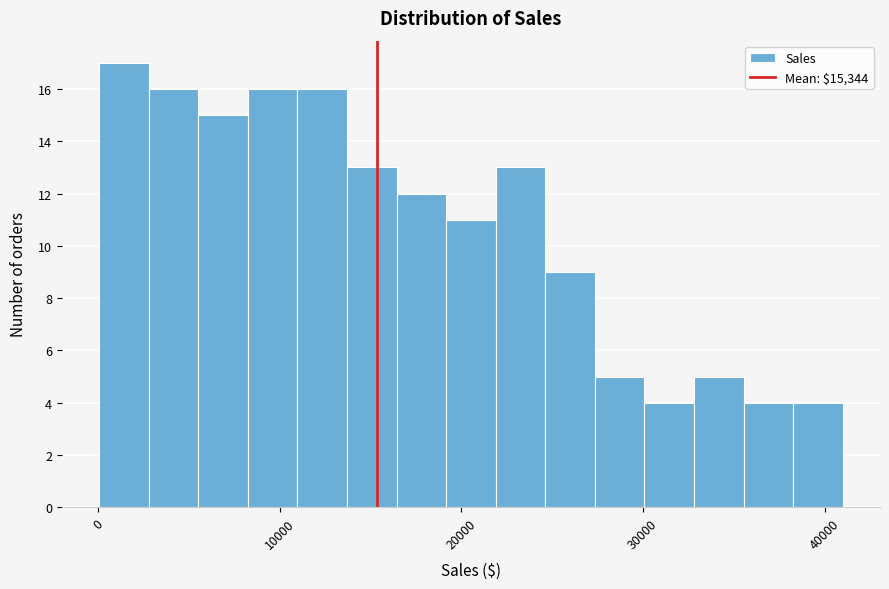

Around what value on the x-axis is the tallest bar? Give the approximate position of its centre, as read against the axis.

1000